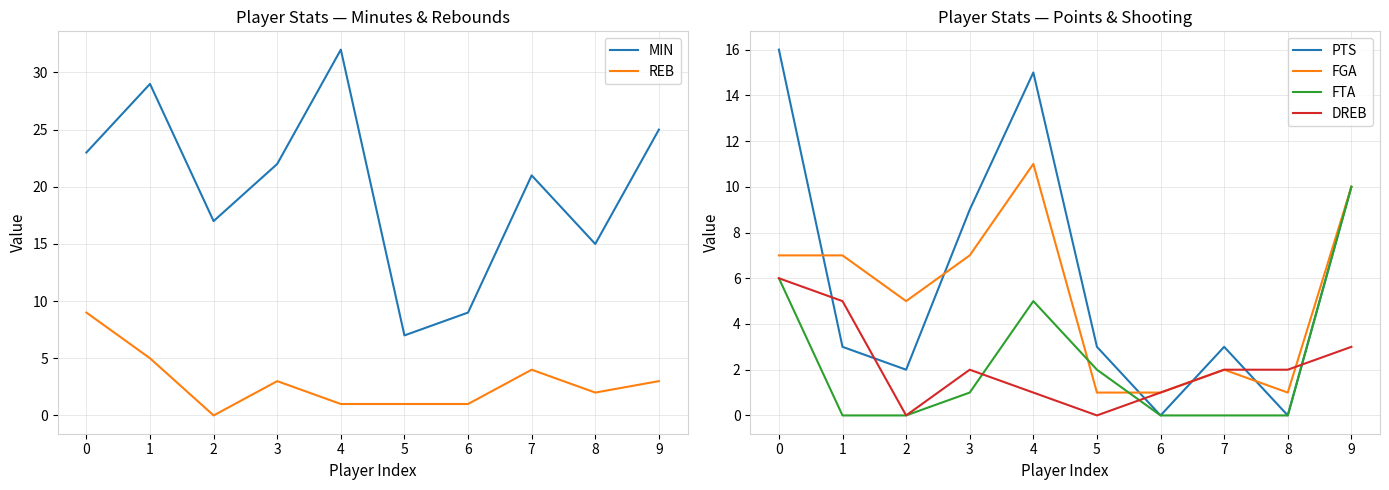

Which series has the largest range (max minus min)?

MIN